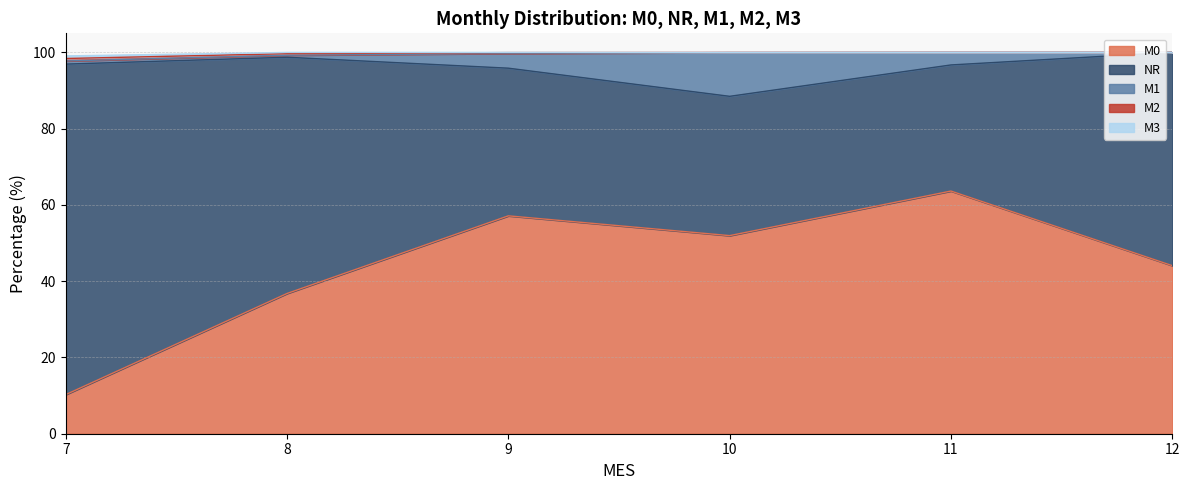

What is the total value across all series at 11?

100.0